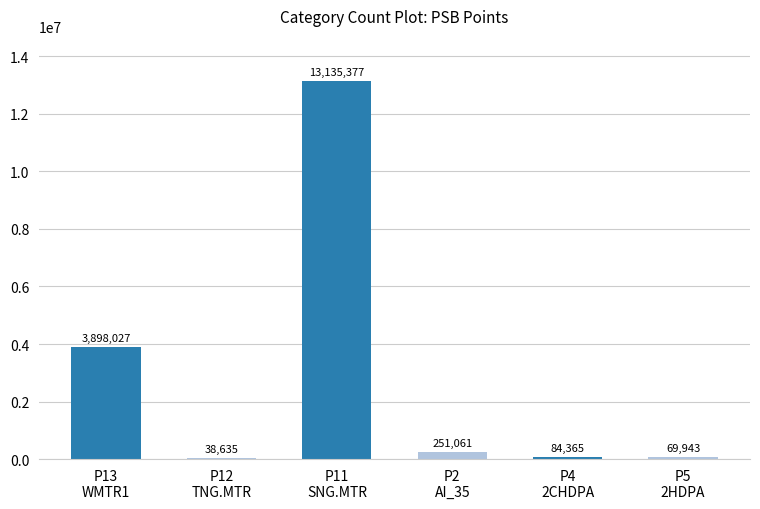

What is the maximum value shown in the chart?

13135376.7